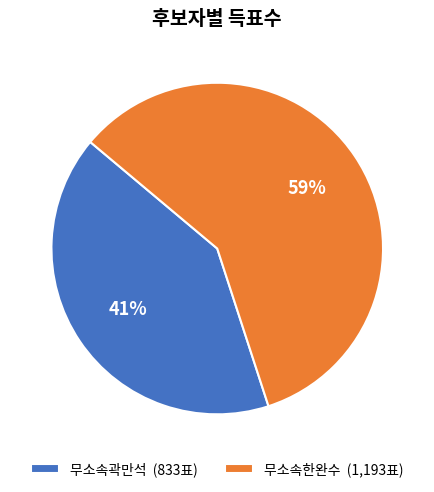

Does 무소속한완수 (1,193표) represent more than half of the total?

Yes